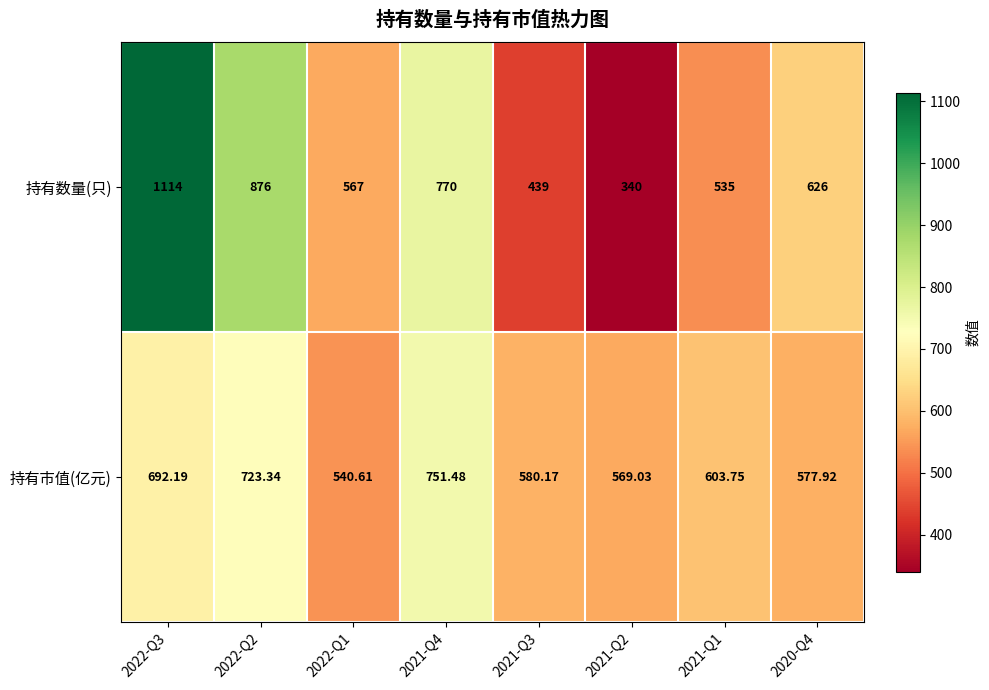

Rank the series by their average value, from highest to lowest.

持有数量(只), 持有市值(亿元)